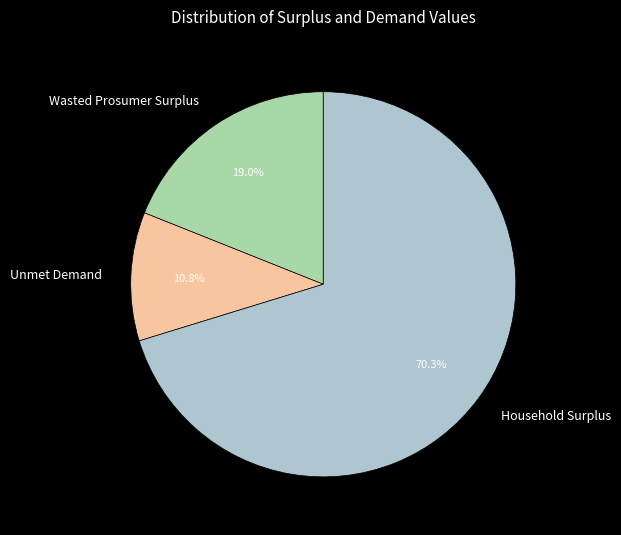

Approximately how many times larger is the value at Household Surplus compared to Unmet Demand?

6.5